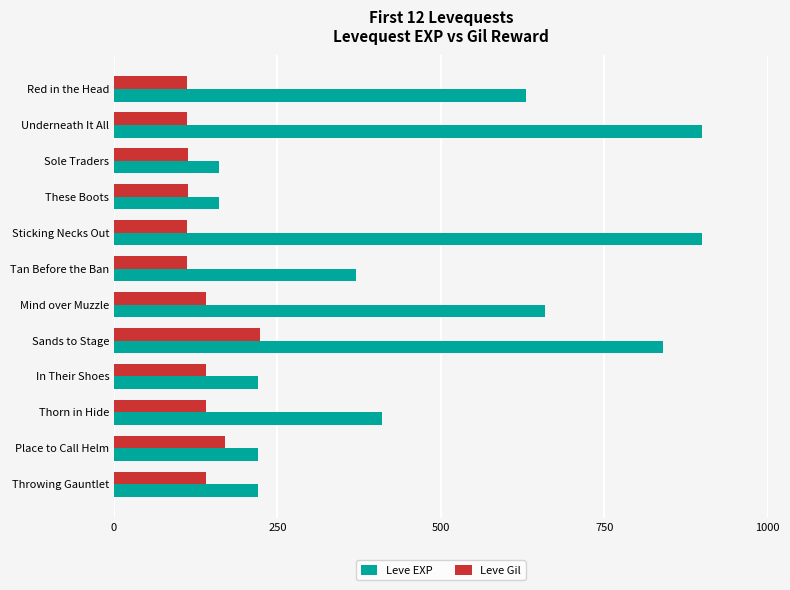

At Mind over Muzzle, list the series in order from smallest to largest.

Leve Gil, Leve EXP